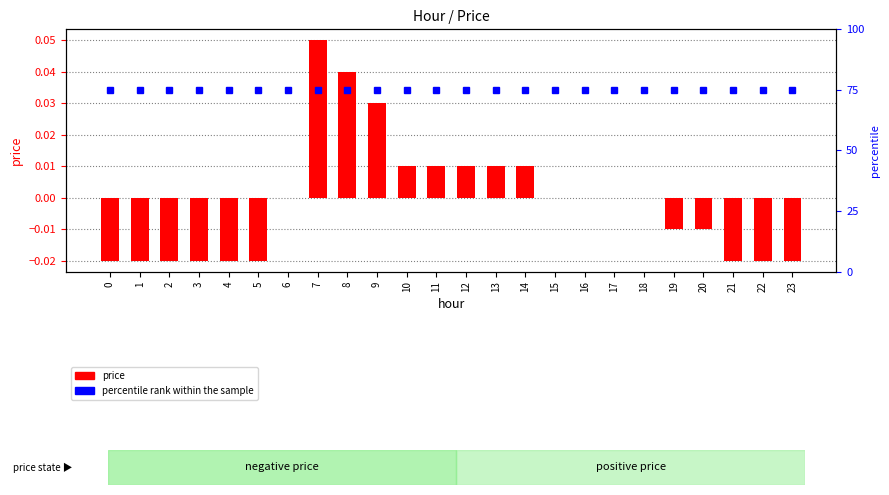

Is it true that price equals -0.0 at 5?

True